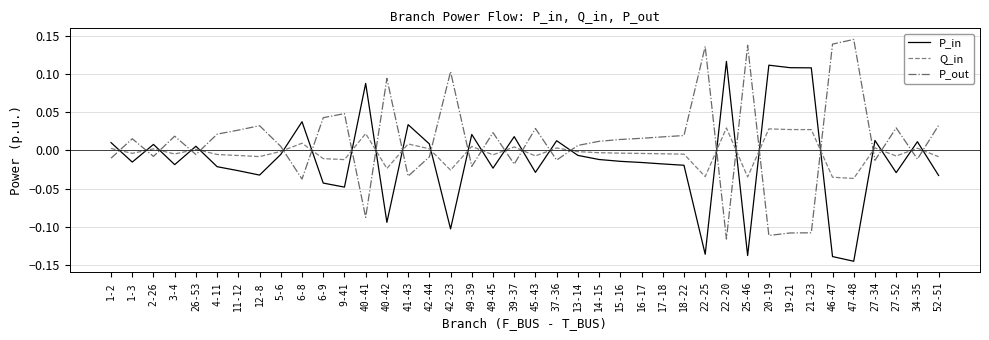

At how many categories does at least one series exceed 0?

40